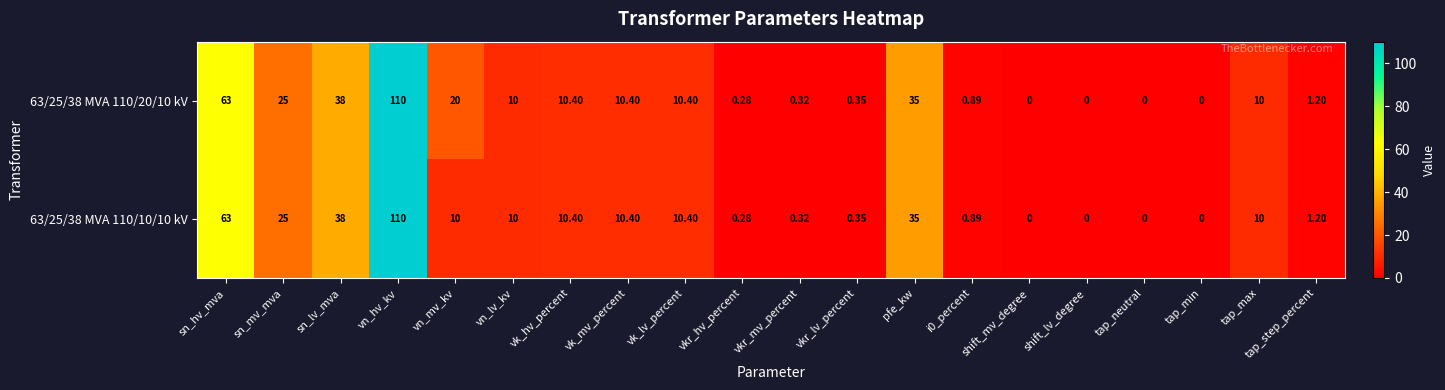

Count the number of data series in this chart.

2